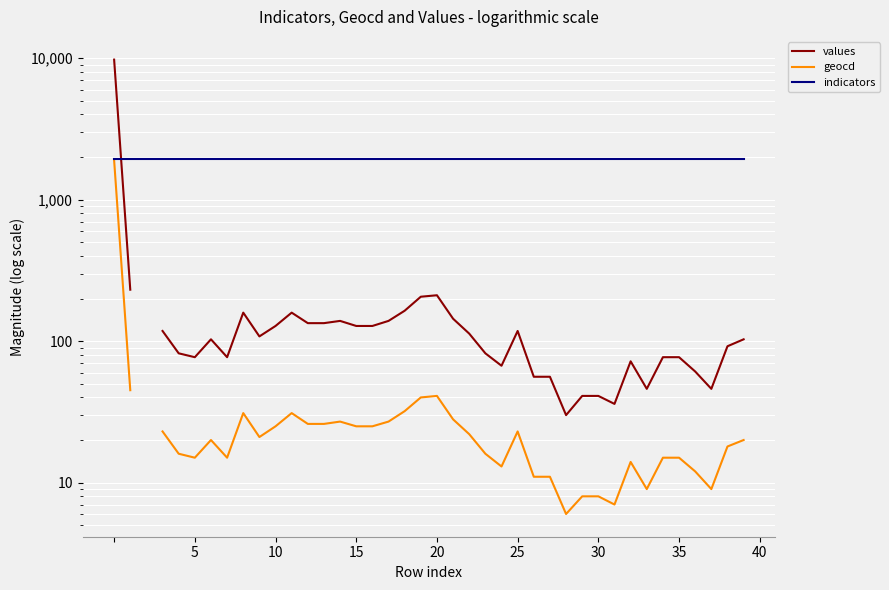

Which series has the widest spread of values?

values